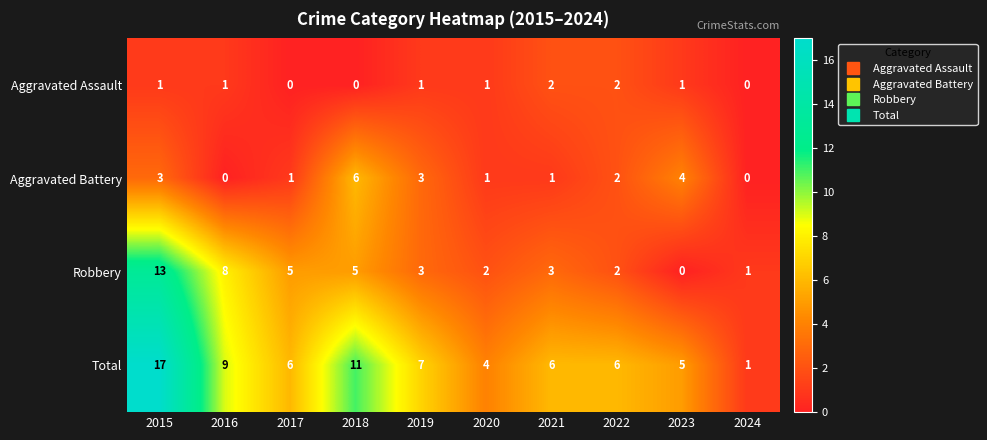

Which label corresponds to the largest value in the chart?

2015